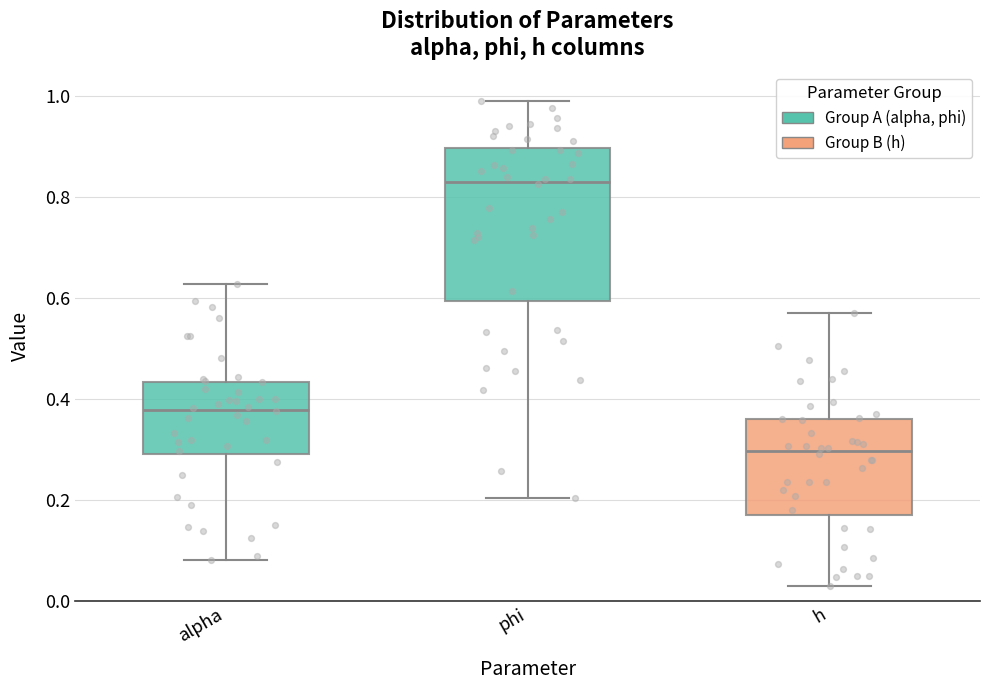

Reading left to right, read every box against the y-axis: the position of its median line, the range the box covers, and the ends of its whiskers. The values are not printed on the chart, so give them approximately, as read against the axis.

alpha: median 0.38, box 0.30 to 0.44, whiskers 0.08 to 0.62
phi: median 0.84, box 0.60 to 0.90, whiskers 0.20 to 1.00
h: median 0.30, box 0.18 to 0.36, whiskers 0.02 to 0.56